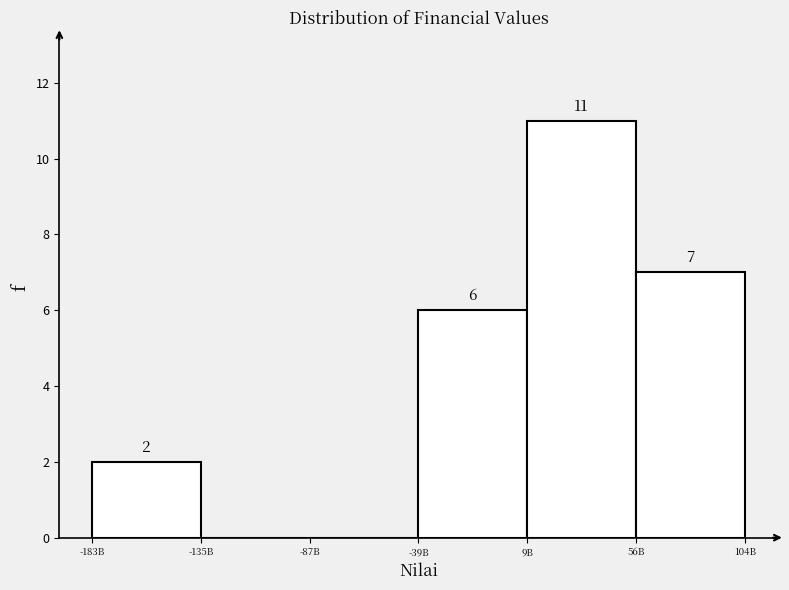

Reading left to right, extract all data points from this chart.

-183B=2	-135B=0	-87B=0	-39B=6	9B=11	56B=7